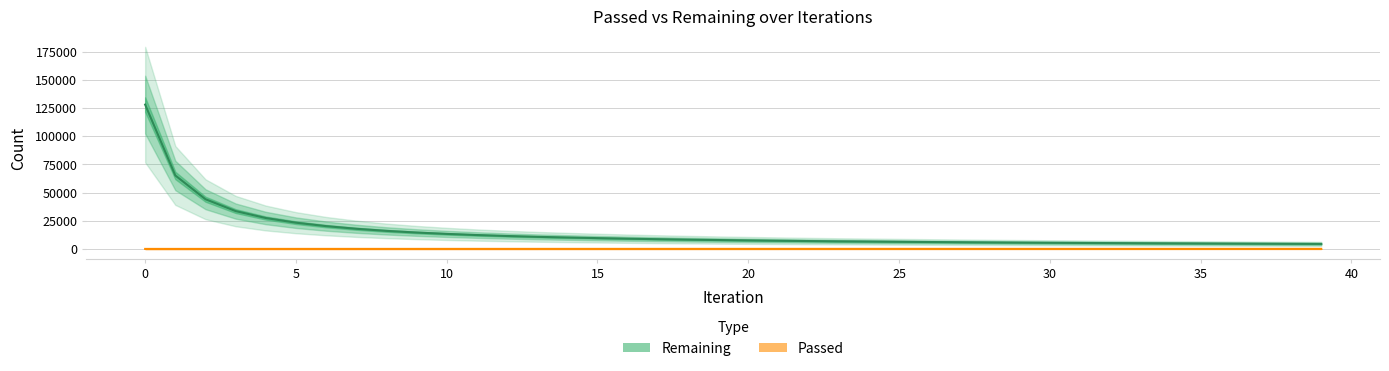

The value of Remaining at 14 is 10258. True or false?

True